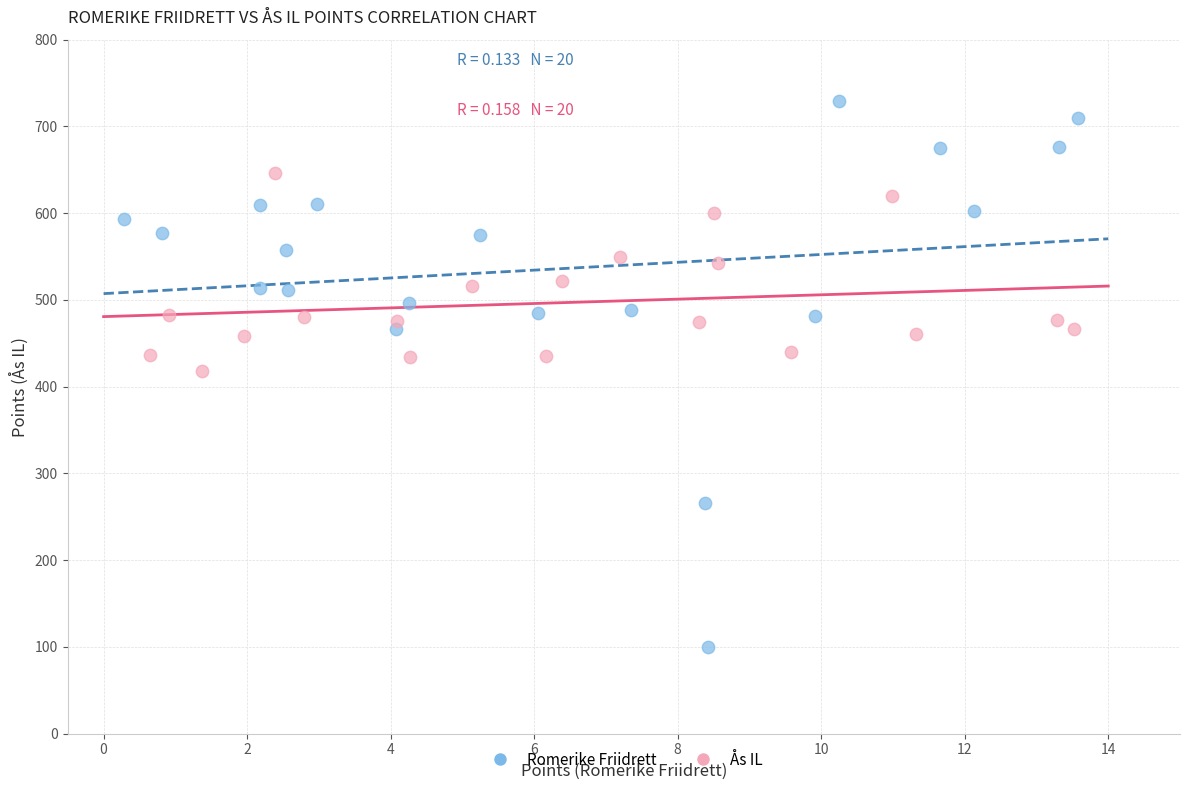

Which series has the largest Y range (max minus min)?

Romerike Friidrett